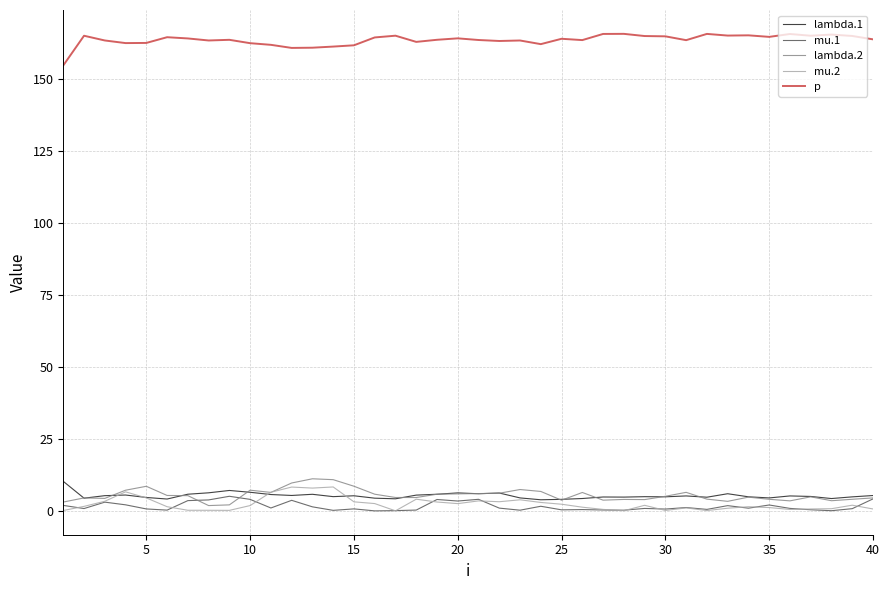

Which series has the largest total across all categories?

p